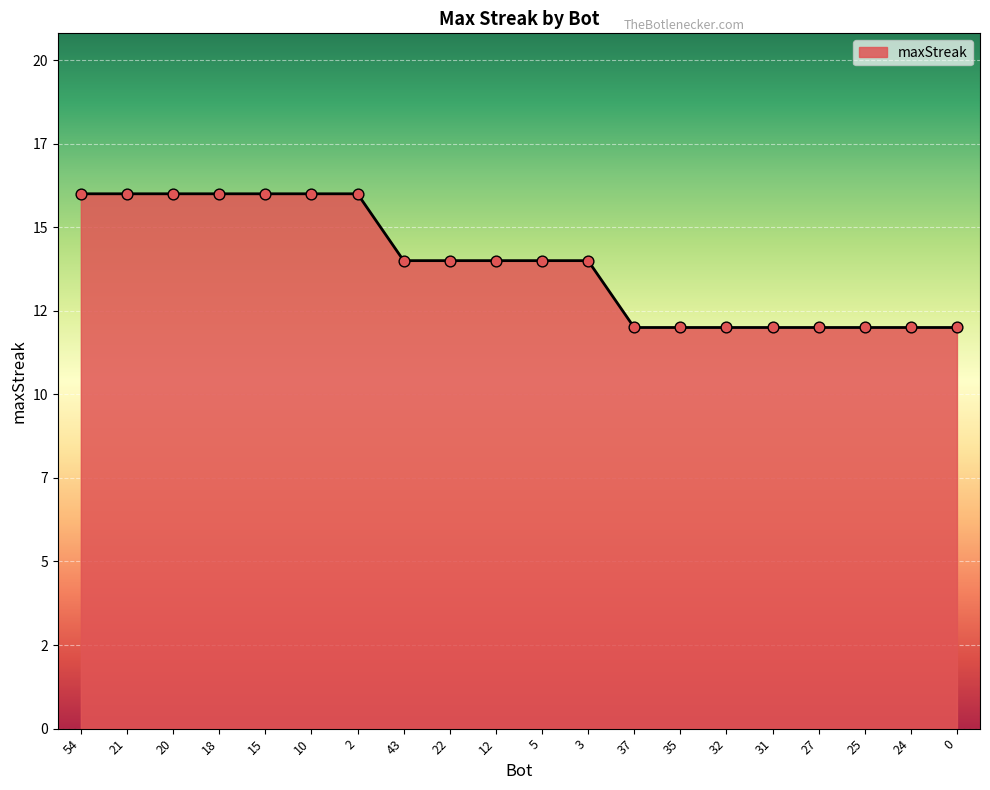

Is this an area chart (filled region under the line)?

Yes